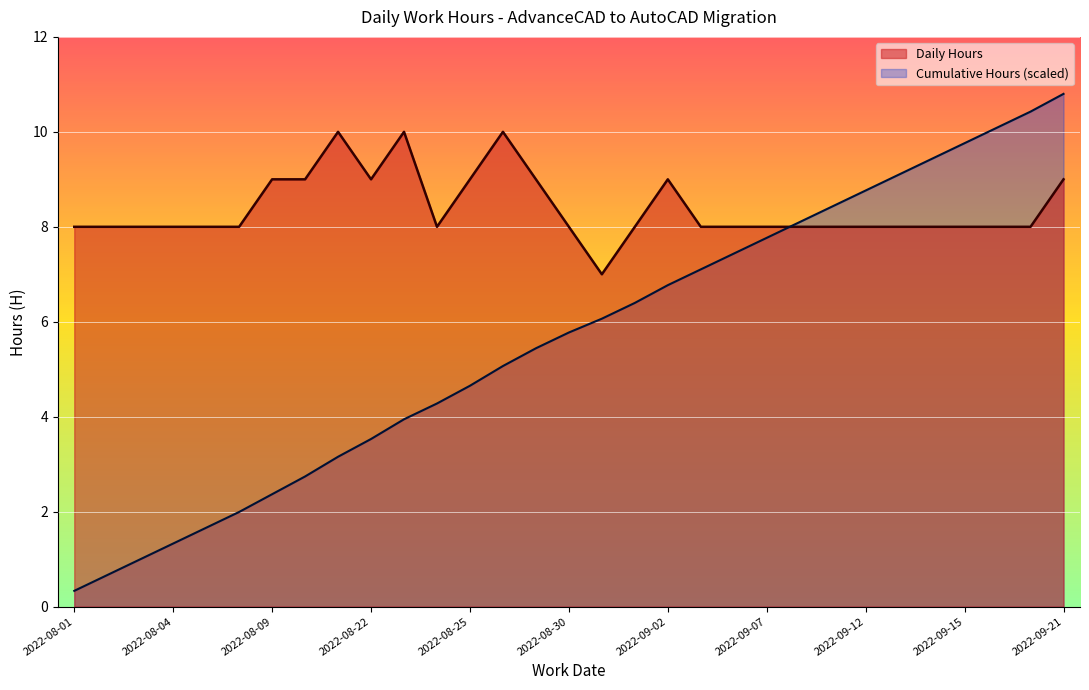

What position from the right is 2022-09-20?

2